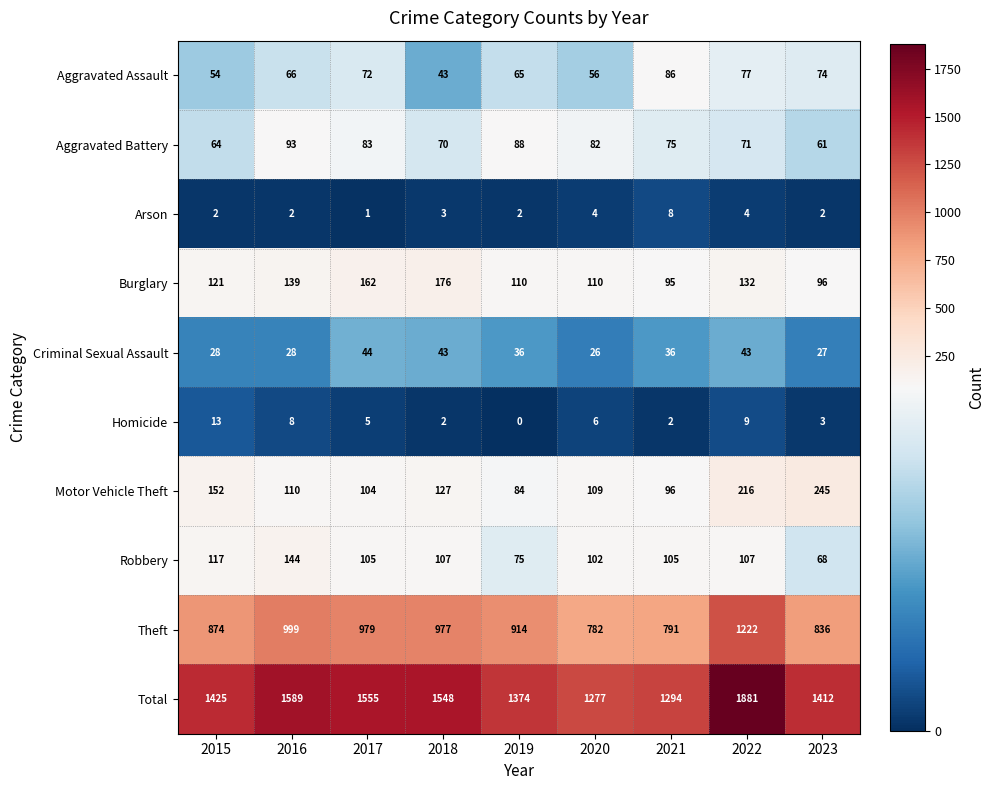

How many categories are shown in the chart?

9